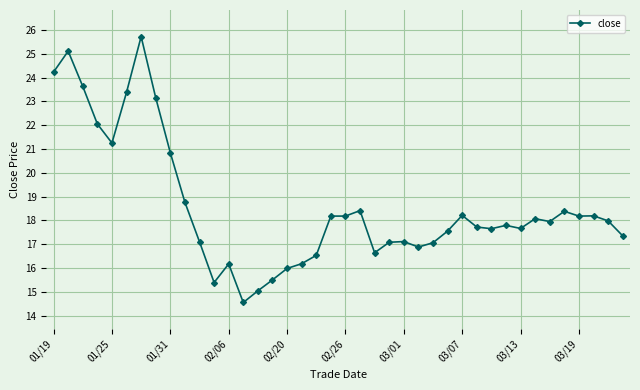

True or false: there are more than 2 points higher than both neighbors.

True